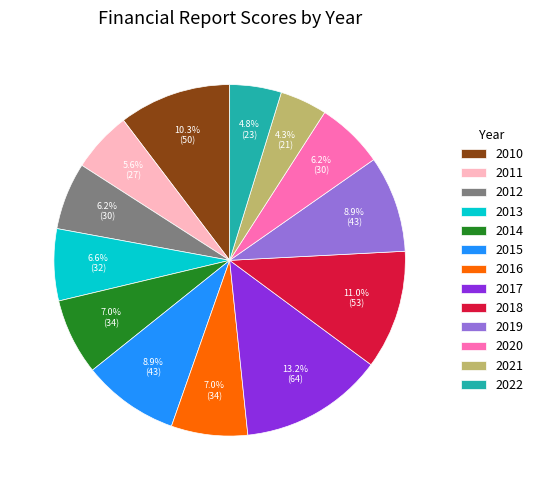

To the nearest percent, what is the difference between the largest and smallest slice percentages?

9%